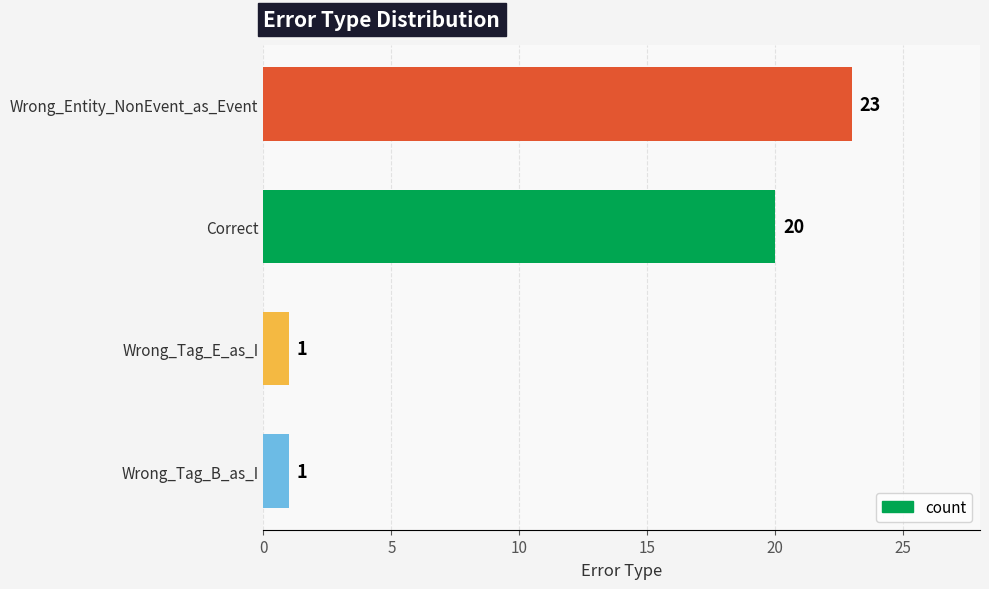

Which has a higher value, Wrong_Tag_B_as_I or Correct?

Correct